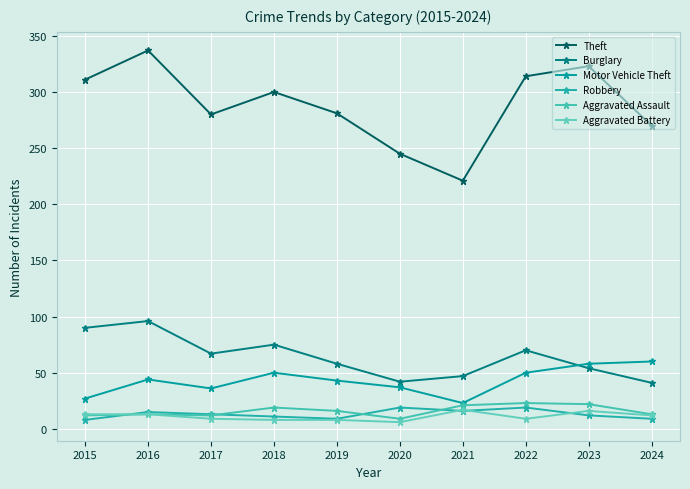

Where is Robbery nearest to the value 13?

2017